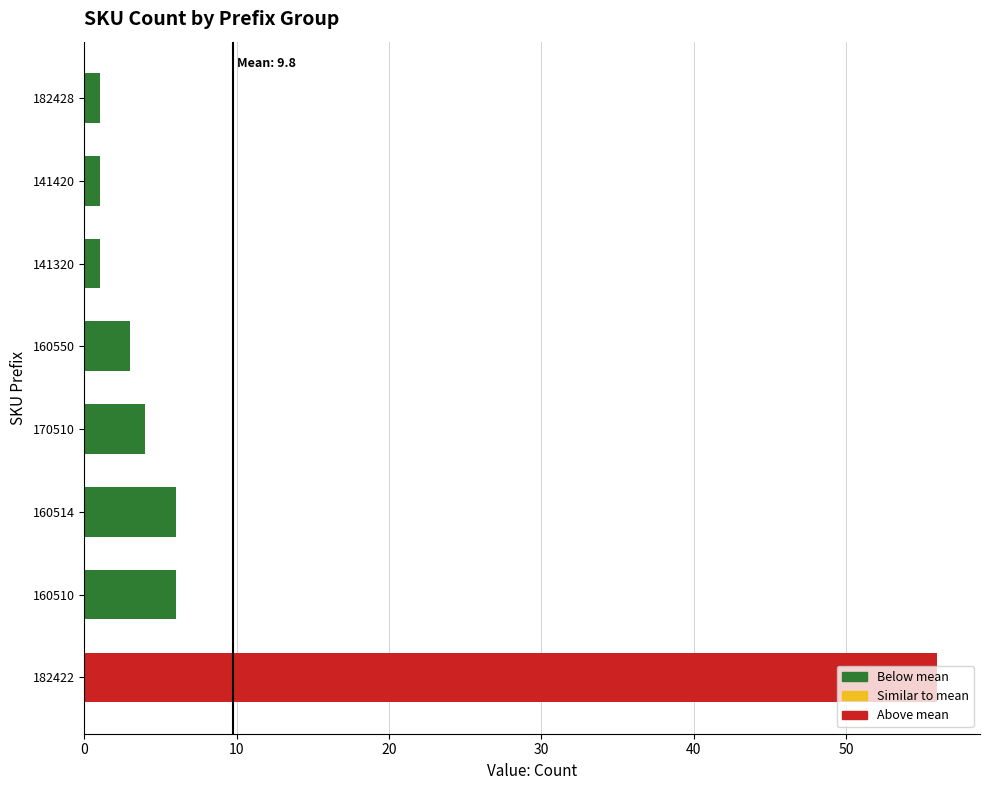

True or false: the data shows 6 at 160510.

True